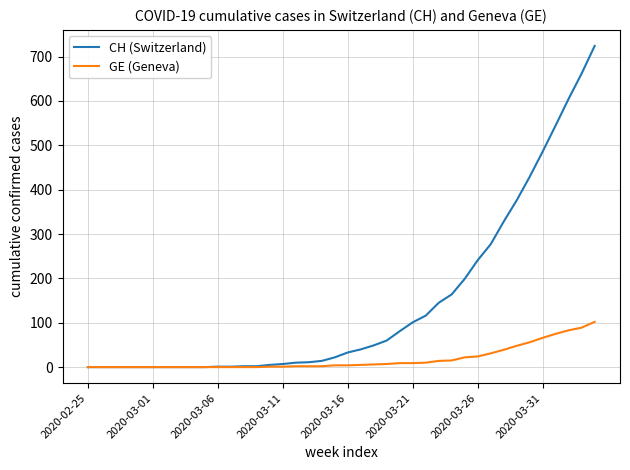

Which series has the largest range (max minus min)?

CH (Switzerland)